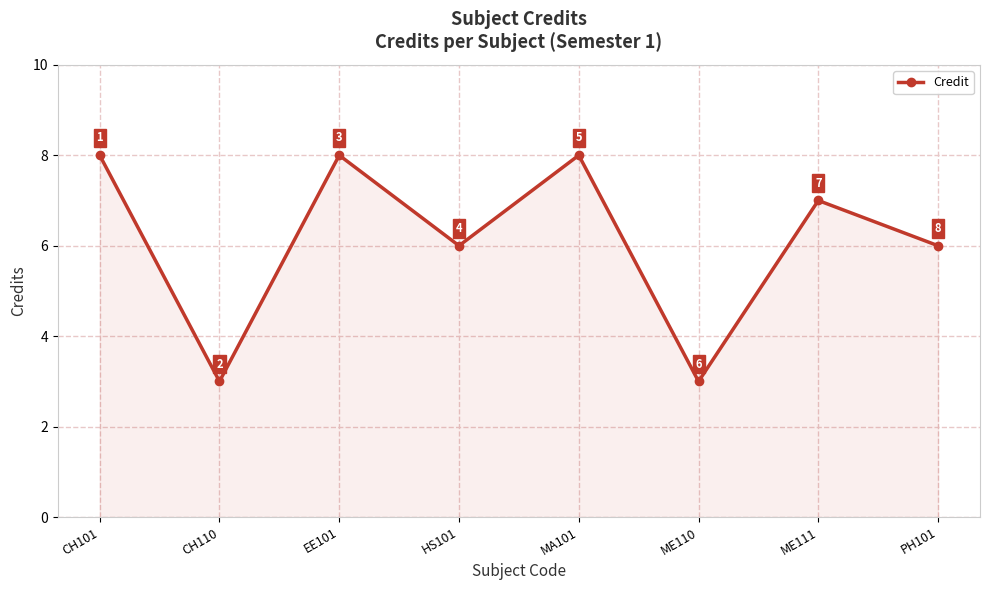

Read the value at ME111.

7